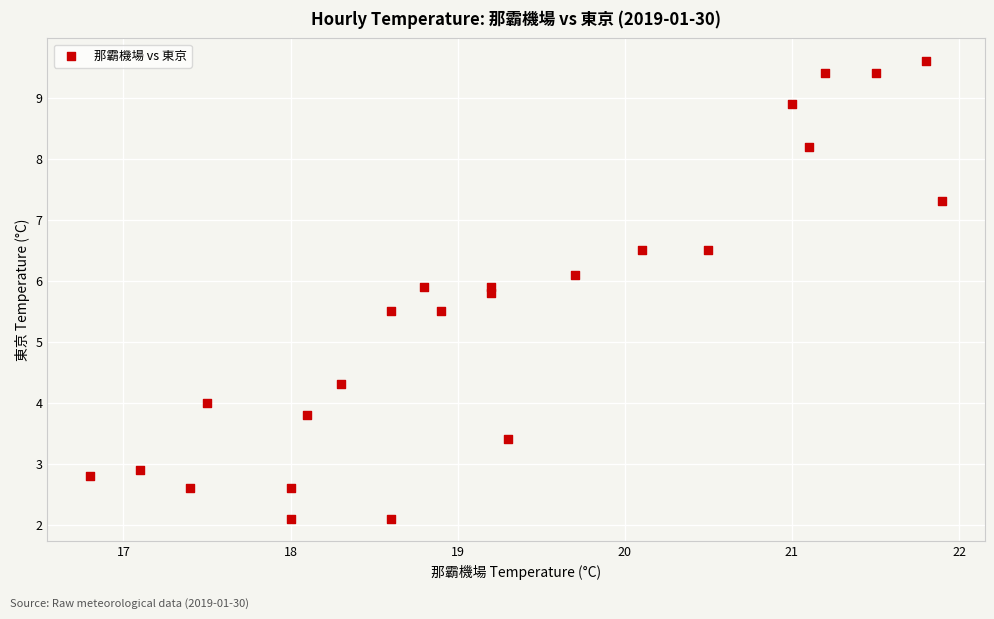

What is the range of Y values (max minus min)?

7.5